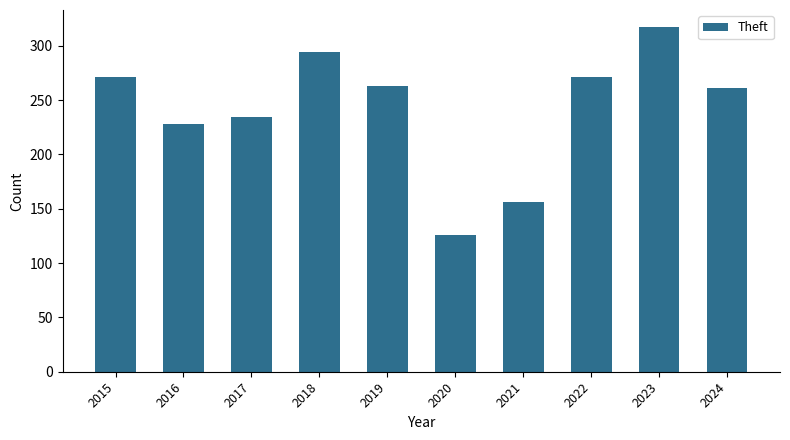

Is it true that the value at 2019 is 263?

True